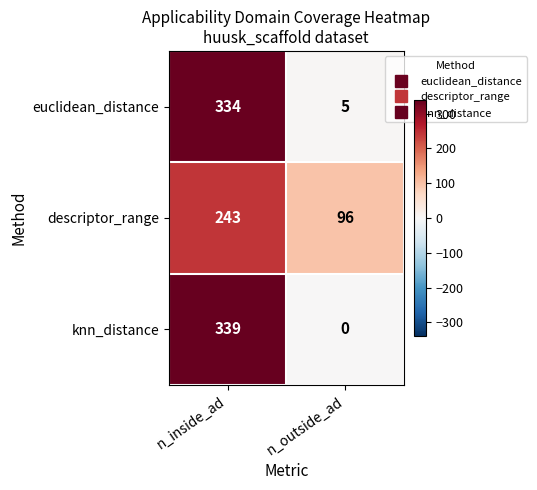

The value of euclidean_distance at n_inside_ad is 495. True or false?

False